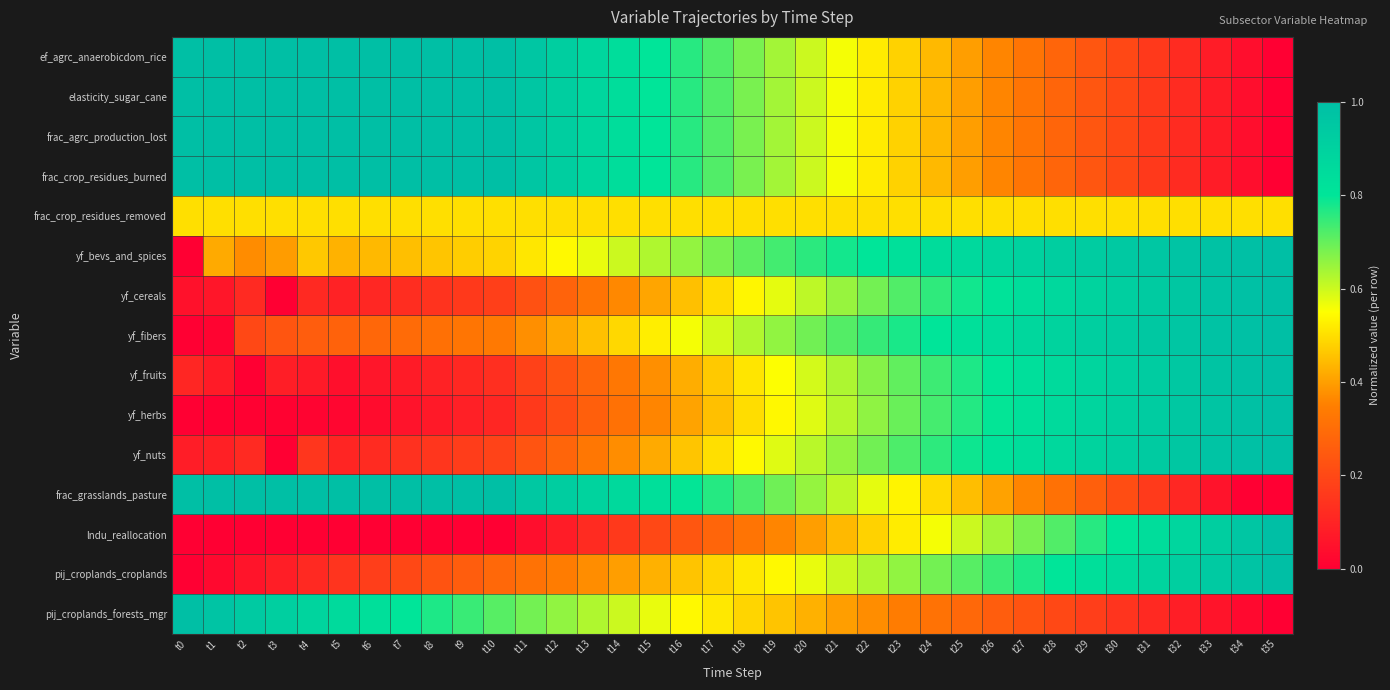

Reading left to right, list all the values displayed in this chart.

ef_agrc_anaerobicdom_rice: t0=1.0	t1=1.0	t2=1.0	t3=1.0	t4=1.0	t5=1.0	t6=1.0	t7=1.0	t8=1.0	t9=1.0	t10=1.0	t11=1.0	t12=0.9	t13=0.9	t14=0.8	t15=0.8	t16=0.8	t17=0.7	t18=0.7	t19=0.6	t20=0.6	t21=0.6	t22=0.5	t23=0.5	t24=0.4	t25=0.4	t26=0.4	t27=0.3	t28=0.3	t29=0.2	t30=0.2	t31=0.2	t32=0.1	t33=0.1	t34=0.0	t35=0.0
elasticity_sugar_cane: t0=1.0	t1=1.0	t2=1.0	t3=1.0	t4=1.0	t5=1.0	t6=1.0	t7=1.0	t8=1.0	t9=1.0	t10=1.0	t11=1.0	t12=0.9	t13=0.9	t14=0.8	t15=0.8	t16=0.8	t17=0.7	t18=0.7	t19=0.6	t20=0.6	t21=0.6	t22=0.5	t23=0.5	t24=0.4	t25=0.4	t26=0.4	t27=0.3	t28=0.3	t29=0.2	t30=0.2	t31=0.2	t32=0.1	t33=0.1	t34=0.0	t35=0.0
frac_agrc_production_lost: t0=1.0	t1=1.0	t2=1.0	t3=1.0	t4=1.0	t5=1.0	t6=1.0	t7=1.0	t8=1.0	t9=1.0	t10=1.0	t11=1.0	t12=0.9	t13=0.9	t14=0.8	t15=0.8	t16=0.8	t17=0.7	t18=0.7	t19=0.6	t20=0.6	t21=0.6	t22=0.5	t23=0.5	t24=0.4	t25=0.4	t26=0.4	t27=0.3	t28=0.3	t29=0.2	t30=0.2	t31=0.2	t32=0.1	t33=0.1	t34=0.0	t35=0.0
frac_crop_residues_burned: t0=1.0	t1=1.0	t2=1.0	t3=1.0	t4=1.0	t5=1.0	t6=1.0	t7=1.0	t8=1.0	t9=1.0	t10=1.0	t11=1.0	t12=0.9	t13=0.9	t14=0.8	t15=0.8	t16=0.8	t17=0.7	t18=0.7	t19=0.6	t20=0.6	t21=0.6	t22=0.5	t23=0.5	t24=0.4	t25=0.4	t26=0.4	t27=0.3	t28=0.3	t29=0.2	t30=0.2	t31=0.2	t32=0.1	t33=0.1	t34=0.0	t35=0.0
frac_crop_residues_removed: t0=0.5	t1=0.5	t2=0.5	t3=0.5	t4=0.5	t5=0.5	t6=0.5	t7=0.5	t8=0.5	t9=0.5	t10=0.5	t11=0.5	t12=0.5	t13=0.5	t14=0.5	t15=0.5	t16=0.5	t17=0.5	t18=0.5	t19=0.5	t20=0.5	t21=0.5	t22=0.5	t23=0.5	t24=0.5	t25=0.5	t26=0.5	t27=0.5	t28=0.5	t29=0.5	t30=0.5	t31=0.5	t32=0.5	t33=0.5	t34=0.5	t35=0.5
yf_bevs_and_spices: t0=0.0	t1=0.4	t2=0.4	t3=0.4	t4=0.5	t5=0.4	t6=0.4	t7=0.5	t8=0.5	t9=0.5	t10=0.5	t11=0.5	t12=0.5	t13=0.6	t14=0.6	t15=0.6	t16=0.7	t17=0.7	t18=0.7	t19=0.7	t20=0.8	t21=0.8	t22=0.8	t23=0.8	t24=0.8	t25=0.9	t26=0.9	t27=0.9	t28=0.9	t29=0.9	t30=0.9	t31=1.0	t32=1.0	t33=1.0	t34=1.0	t35=1.0
yf_cereals: t0=0.1	t1=0.1	t2=0.1	t3=0.0	t4=0.1	t5=0.1	t6=0.1	t7=0.1	t8=0.1	t9=0.2	t10=0.2	t11=0.2	t12=0.3	t13=0.3	t14=0.4	t15=0.4	t16=0.5	t17=0.5	t18=0.5	t19=0.6	t20=0.6	t21=0.7	t22=0.7	t23=0.7	t24=0.8	t25=0.8	t26=0.8	t27=0.8	t28=0.9	t29=0.9	t30=0.9	t31=0.9	t32=1.0	t33=1.0	t34=1.0	t35=1.0
yf_fibers: t0=0.0	t1=0.0	t2=0.2	t3=0.2	t4=0.3	t5=0.3	t6=0.3	t7=0.3	t8=0.3	t9=0.3	t10=0.3	t11=0.4	t12=0.4	t13=0.5	t14=0.5	t15=0.5	t16=0.6	t17=0.6	t18=0.6	t19=0.7	t20=0.7	t21=0.7	t22=0.7	t23=0.8	t24=0.8	t25=0.8	t26=0.8	t27=0.9	t28=0.9	t29=0.9	t30=0.9	t31=0.9	t32=1.0	t33=1.0	t34=1.0	t35=1.0
yf_fruits: t0=0.1	t1=0.1	t2=0.0	t3=0.1	t4=0.1	t5=0.0	t6=0.1	t7=0.1	t8=0.1	t9=0.1	t10=0.1	t11=0.2	t12=0.2	t13=0.3	t14=0.3	t15=0.4	t16=0.4	t17=0.5	t18=0.5	t19=0.6	t20=0.6	t21=0.6	t22=0.7	t23=0.7	t24=0.7	t25=0.8	t26=0.8	t27=0.8	t28=0.9	t29=0.9	t30=0.9	t31=0.9	t32=1.0	t33=1.0	t34=1.0	t35=1.0
yf_herbs: t0=0.0	t1=0.0	t2=0.0	t3=0.0	t4=0.0	t5=0.0	t6=0.0	t7=0.1	t8=0.1	t9=0.1	t10=0.1	t11=0.2	t12=0.2	t13=0.3	t14=0.3	t15=0.4	t16=0.4	t17=0.5	t18=0.5	t19=0.5	t20=0.6	t21=0.6	t22=0.7	t23=0.7	t24=0.7	t25=0.8	t26=0.8	t27=0.8	t28=0.9	t29=0.9	t30=0.9	t31=0.9	t32=0.9	t33=1.0	t34=1.0	t35=1.0
yf_nuts: t0=0.1	t1=0.1	t2=0.1	t3=0.0	t4=0.1	t5=0.1	t6=0.1	t7=0.1	t8=0.2	t9=0.2	t10=0.2	t11=0.2	t12=0.3	t13=0.3	t14=0.4	t15=0.4	t16=0.5	t17=0.5	t18=0.5	t19=0.6	t20=0.6	t21=0.7	t22=0.7	t23=0.7	t24=0.8	t25=0.8	t26=0.8	t27=0.8	t28=0.9	t29=0.9	t30=0.9	t31=0.9	t32=1.0	t33=1.0	t34=1.0	t35=1.0
frac_grasslands_pasture: t0=1.0	t1=1.0	t2=1.0	t3=1.0	t4=1.0	t5=1.0	t6=1.0	t7=1.0	t8=1.0	t9=1.0	t10=1.0	t11=1.0	t12=0.9	t13=0.9	t14=0.9	t15=0.8	t16=0.8	t17=0.8	t18=0.7	t19=0.7	t20=0.7	t21=0.6	t22=0.6	t23=0.5	t24=0.5	t25=0.4	t26=0.4	t27=0.4	t28=0.3	t29=0.3	t30=0.2	t31=0.2	t32=0.1	t33=0.1	t34=0.0	t35=0.0
lndu_reallocation: t0=0.0	t1=0.0	t2=0.0	t3=0.0	t4=0.0	t5=0.0	t6=0.0	t7=0.0	t8=0.0	t9=0.0	t10=0.0	t11=0.0	t12=0.1	t13=0.1	t14=0.2	t15=0.2	t16=0.2	t17=0.3	t18=0.3	t19=0.4	t20=0.4	t21=0.4	t22=0.5	t23=0.5	t24=0.6	t25=0.6	t26=0.6	t27=0.7	t28=0.7	t29=0.8	t30=0.8	t31=0.8	t32=0.9	t33=0.9	t34=1.0	t35=1.0
pij_croplands_croplands: t0=0.0	t1=0.0	t2=0.1	t3=0.1	t4=0.1	t5=0.1	t6=0.2	t7=0.2	t8=0.2	t9=0.3	t10=0.3	t11=0.3	t12=0.3	t13=0.4	t14=0.4	t15=0.4	t16=0.5	t17=0.5	t18=0.5	t19=0.5	t20=0.6	t21=0.6	t22=0.6	t23=0.7	t24=0.7	t25=0.7	t26=0.7	t27=0.8	t28=0.8	t29=0.8	t30=0.9	t31=0.9	t32=0.9	t33=0.9	t34=1.0	t35=1.0
pij_croplands_forests_mgr: t0=1.0	t1=1.0	t2=0.9	t3=0.9	t4=0.9	t5=0.9	t6=0.8	t7=0.8	t8=0.8	t9=0.7	t10=0.7	t11=0.7	t12=0.7	t13=0.6	t14=0.6	t15=0.6	t16=0.5	t17=0.5	t18=0.5	t19=0.5	t20=0.4	t21=0.4	t22=0.4	t23=0.3	t24=0.3	t25=0.3	t26=0.3	t27=0.2	t28=0.2	t29=0.2	t30=0.1	t31=0.1	t32=0.1	t33=0.1	t34=0.0	t35=0.0